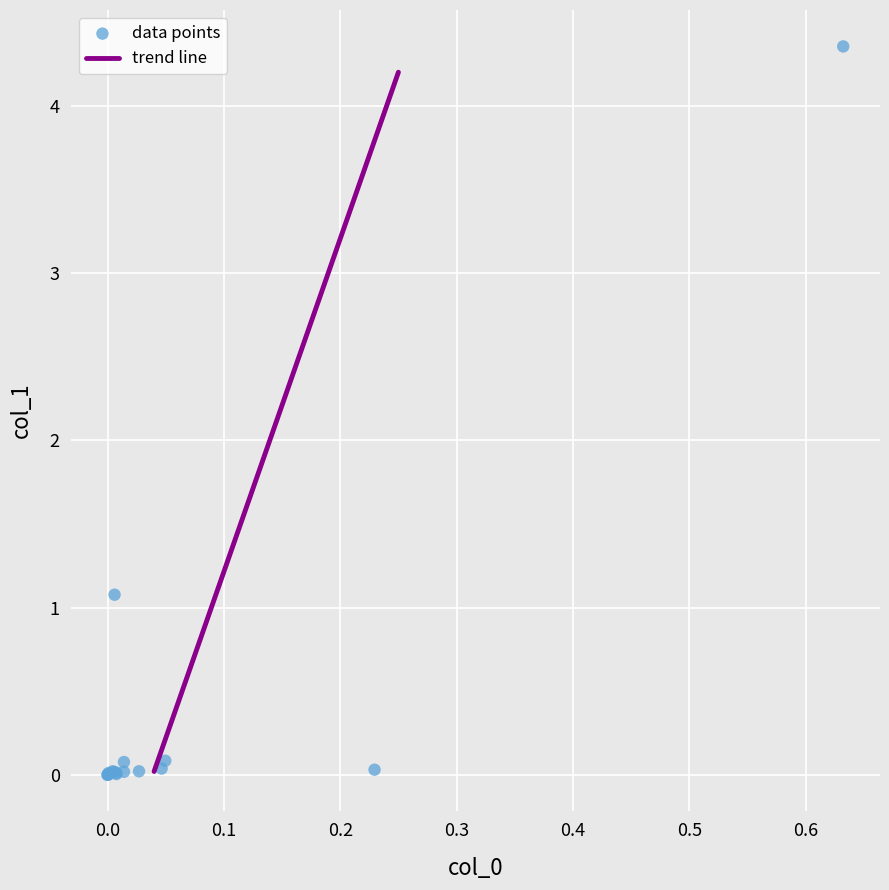

What Y value in the scatter plot is closest to 2?

1.1